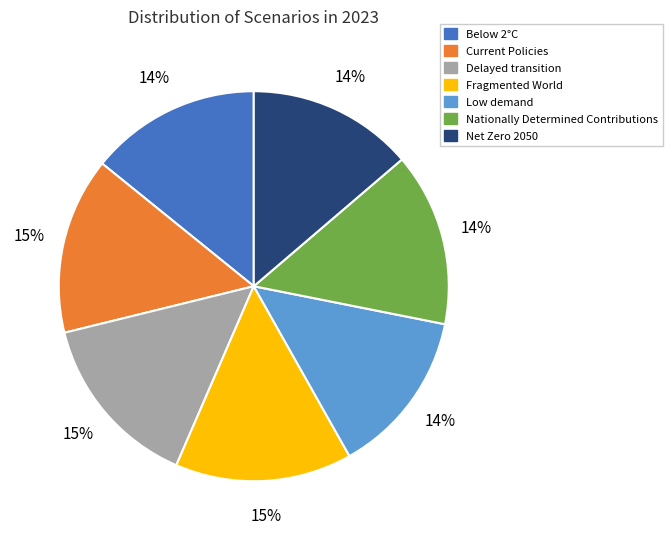

What percentage is the Below 2°C slice, to the nearest percent?

14%